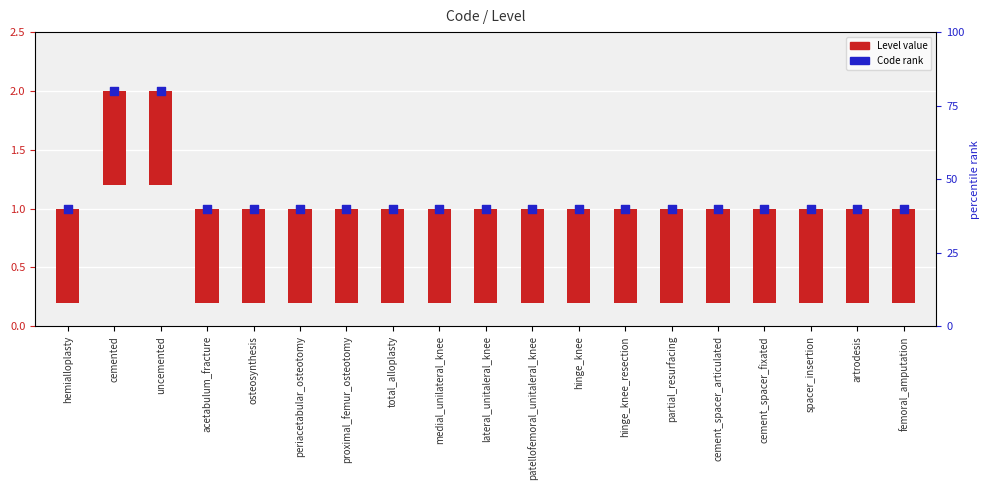

Which series contains the highest Y value?

Code rank